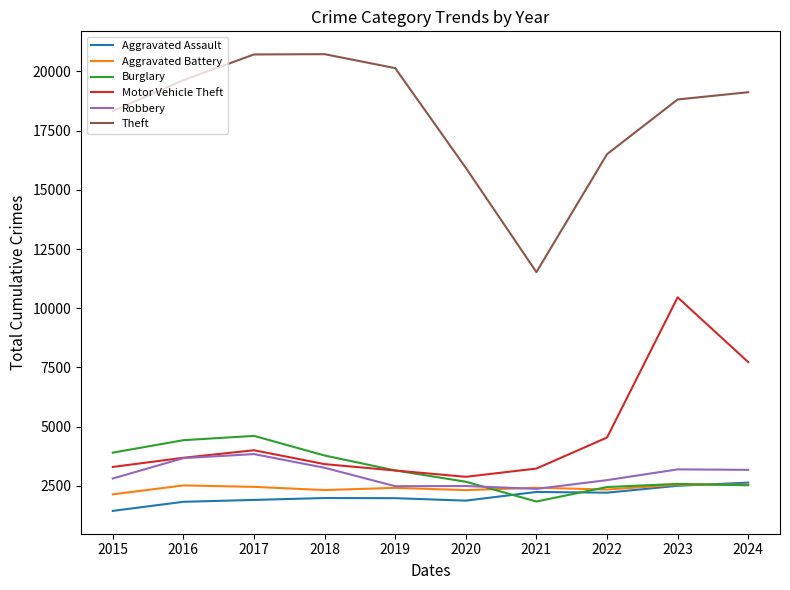

Which series has the largest total across all categories?

Theft